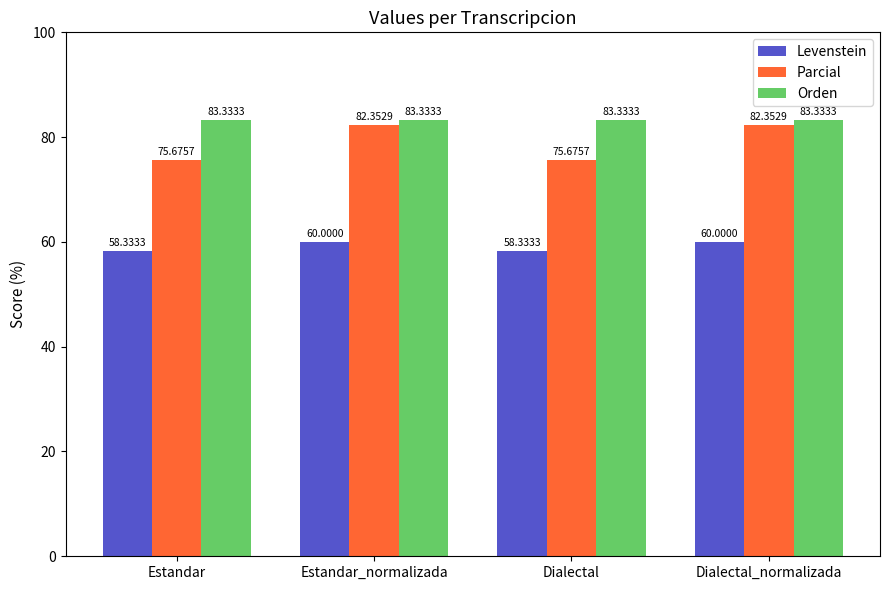

How many values in the Parcial series exceed 82?

2